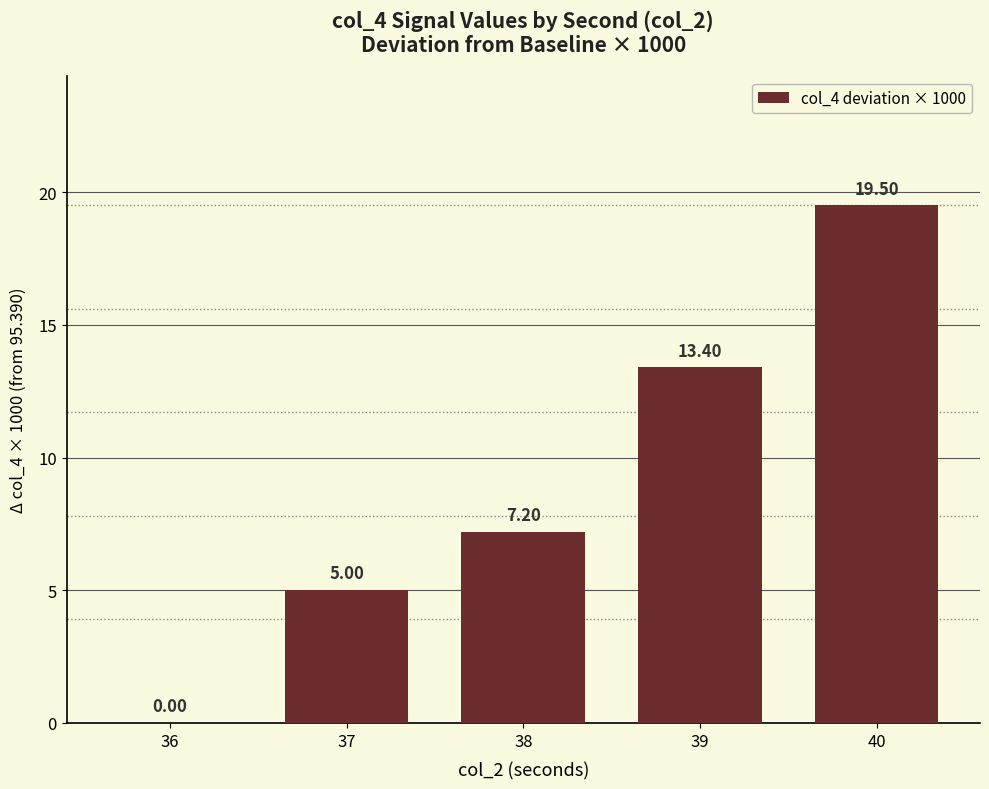

Reading right to left, transcribe all the data shown in this chart.

40=19.5	39=13.4	38=7.2	37=5.0	36=0.0